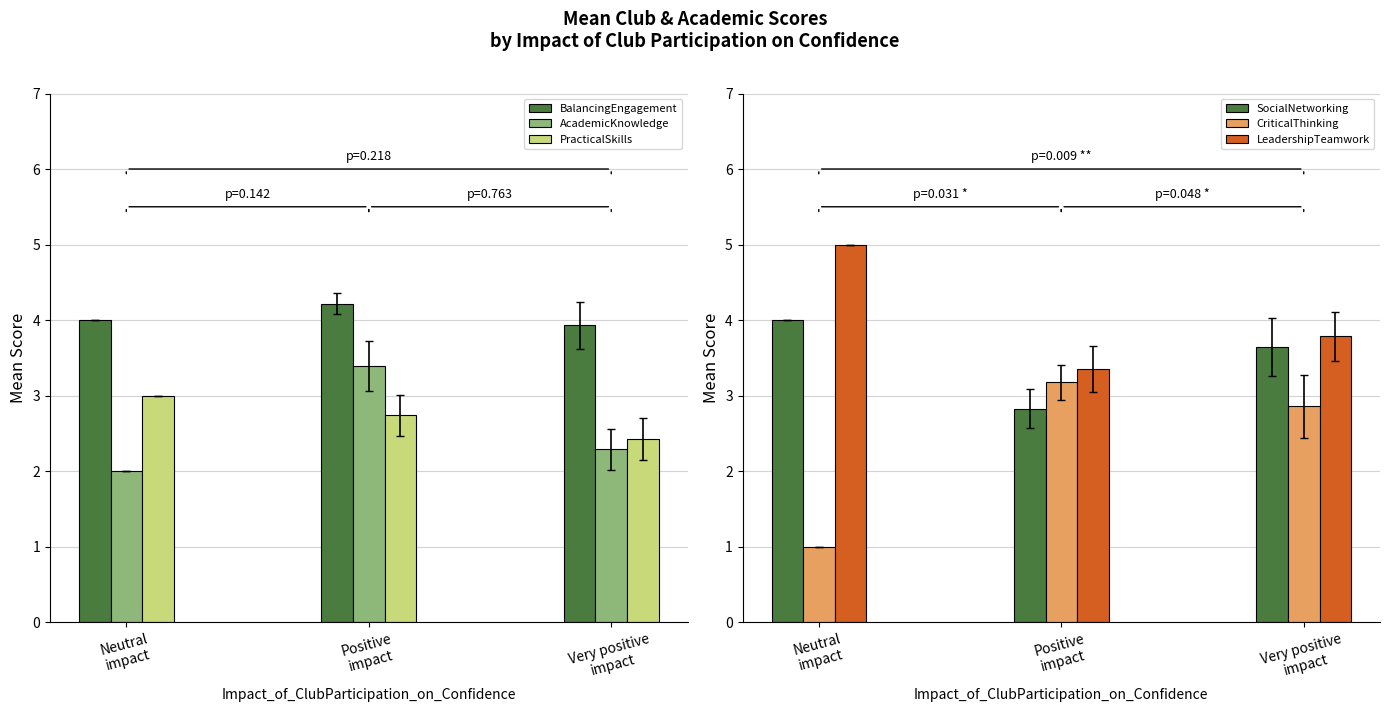

What is the average value of the CriticalThinking series?

2.3